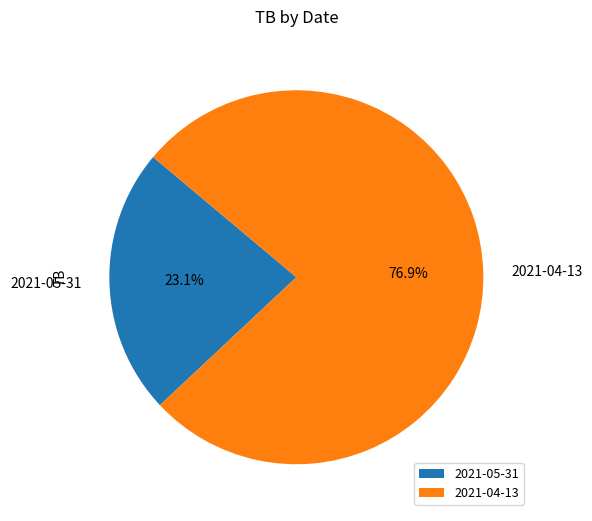

To the nearest percent, what portion does 2021-04-13 represent?

77%